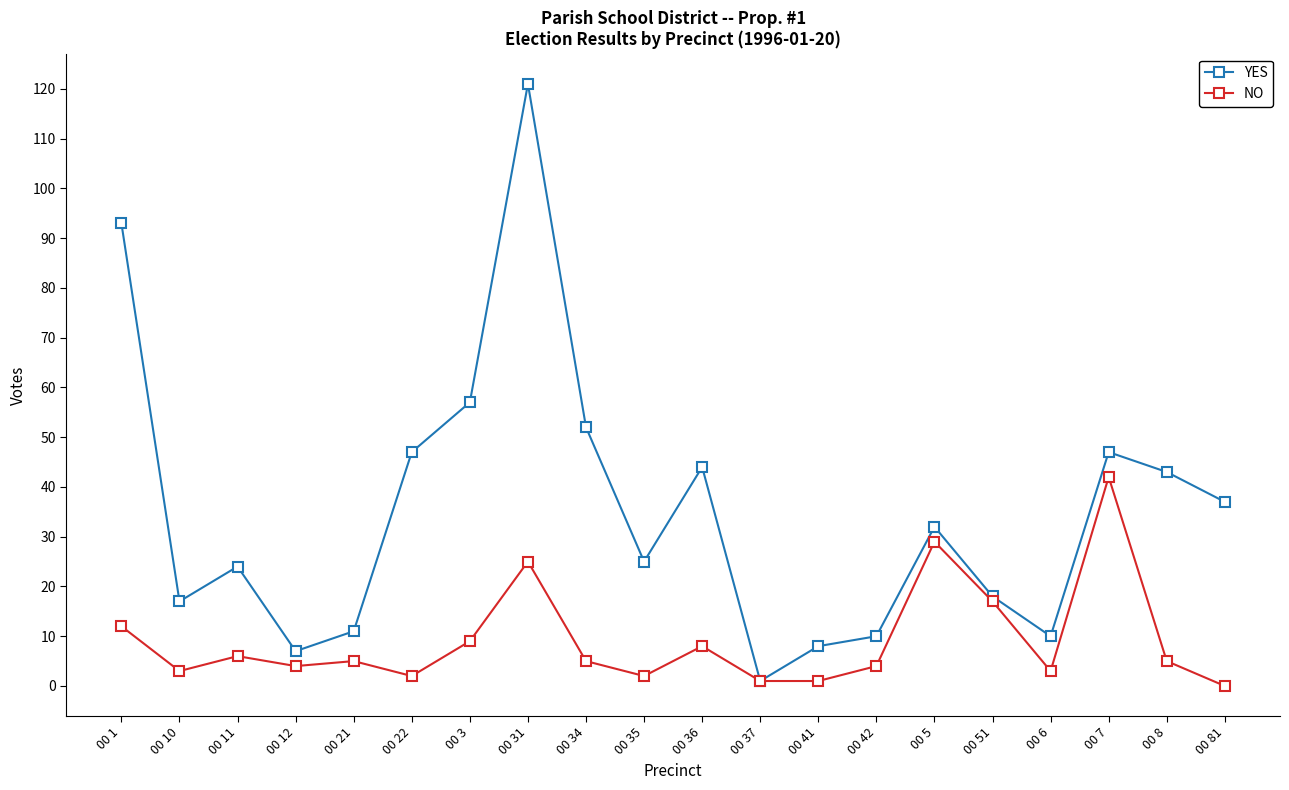

Rank the series by their maximum value, from lowest to highest.

NO, YES